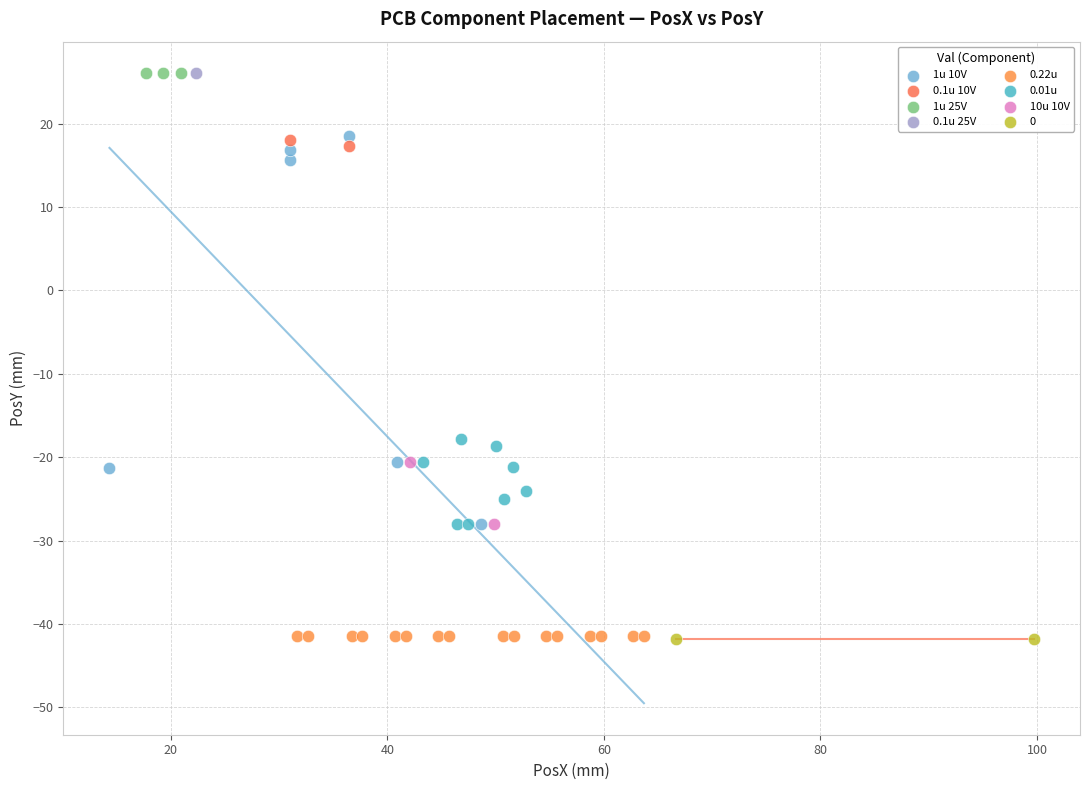

What are all the series names shown in the legend?

1u 10V, 0.1u 10V, 1u 25V, 0.1u 25V, 0.22u, 0.01u, 10u 10V, 0